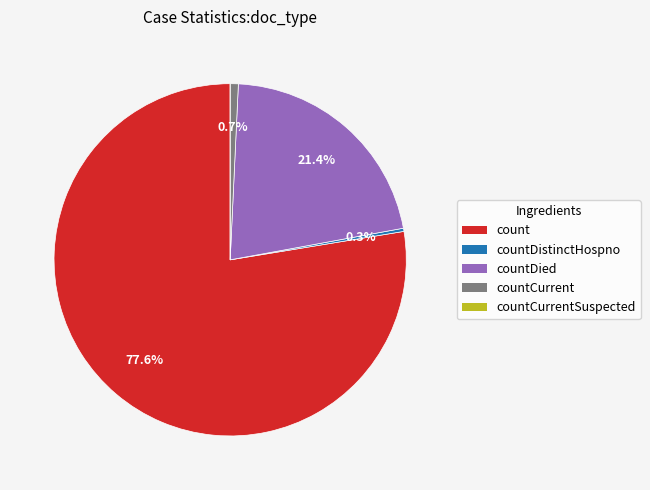

Does any single category account for the majority?

Yes